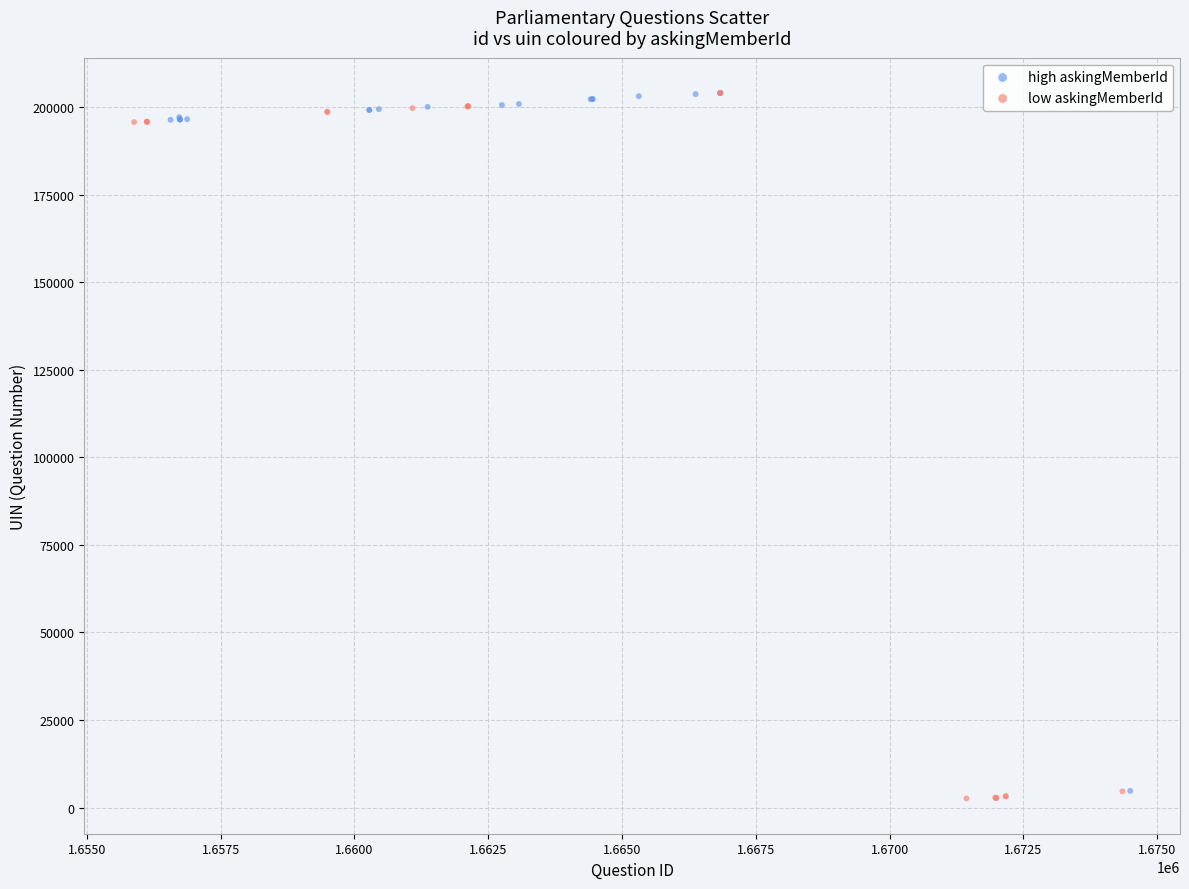

Which series has the largest Y range (max minus min)?

low askingMemberId